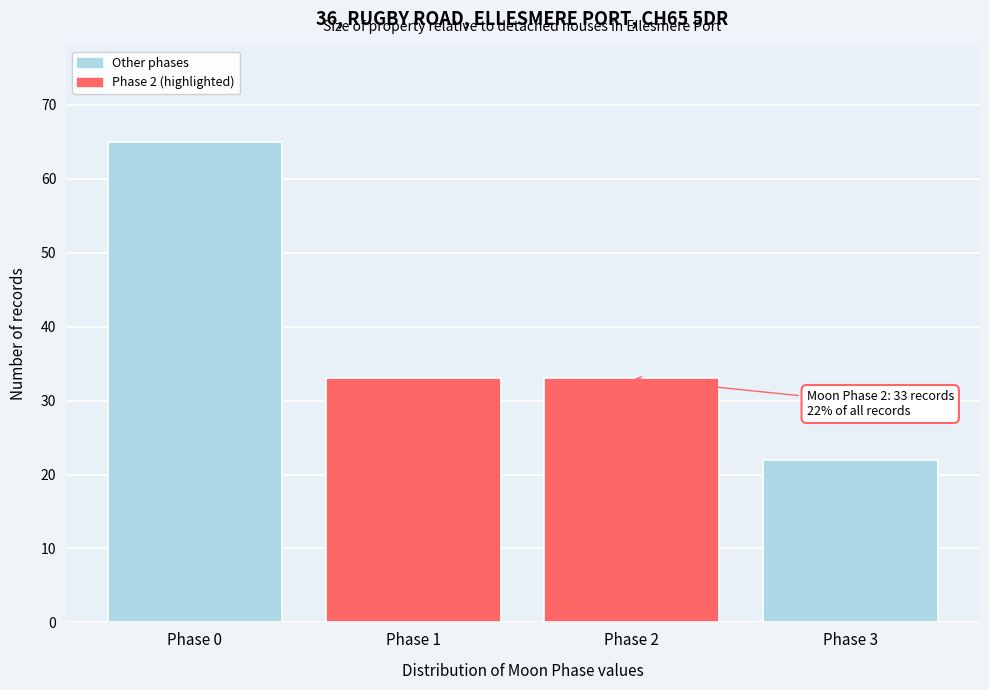

Reading right to left, list all the values displayed in this chart.

22	33	33	65